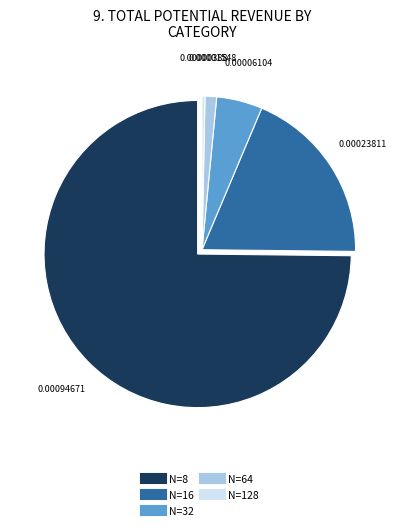

Which has a higher value, N=16 or N=8?

N=8